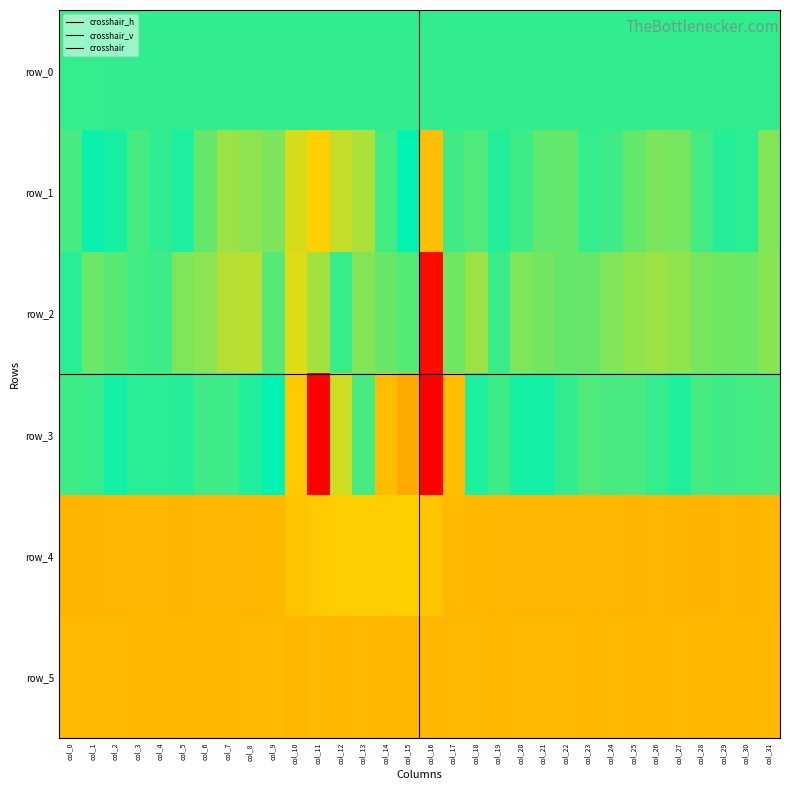

Is the value of row_0 at col_20 greater than the value of row_1 at col_23?

Yes